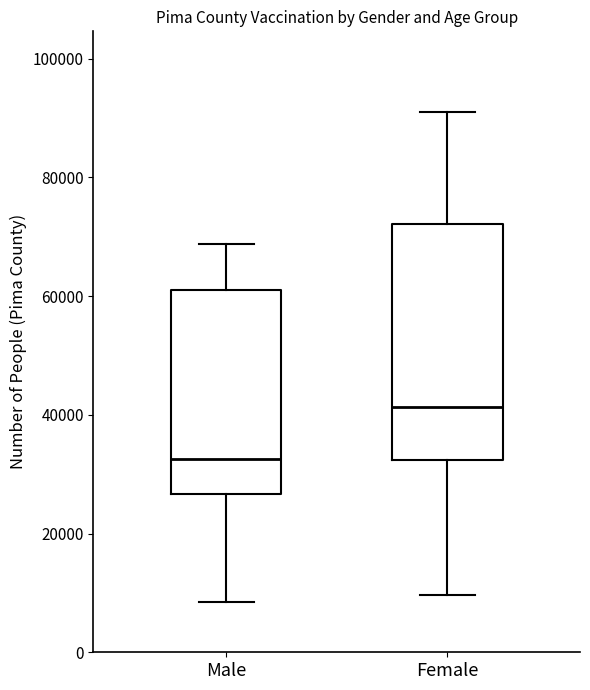

Reading left to right, read every box against the y-axis: the position of its median line, the range the box covers, and the ends of its whiskers. The values are not printed on the chart, so give them approximately, as read against the axis.

Male: median 32000, box 26000 to 60000, whiskers 8000 to 68000
Female: median 42000, box 32000 to 72000, whiskers 10000 to 90000